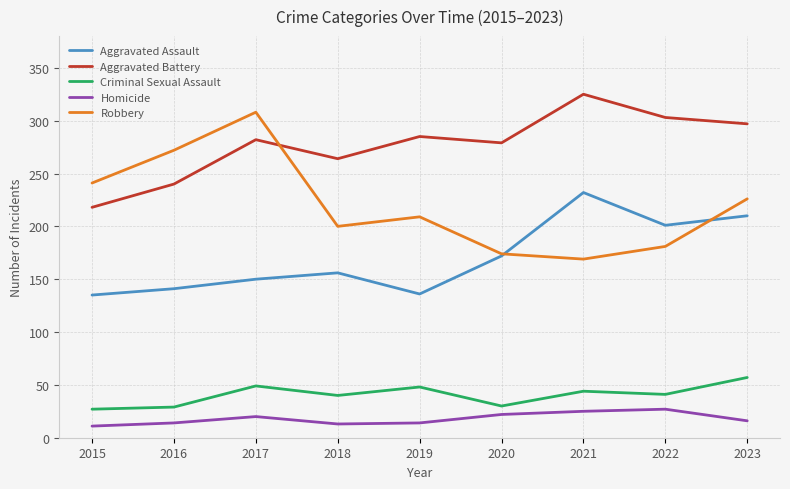

What is the approximate value of Aggravated Battery at 2020?

279